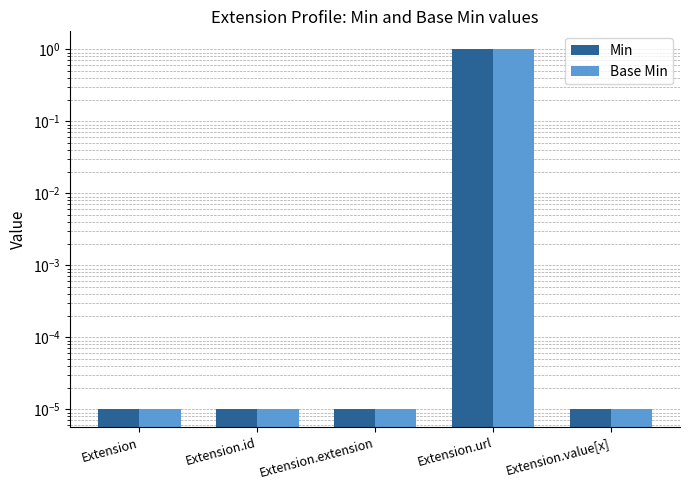

Is it true that Min equals 0.6 at Extension.url?

False